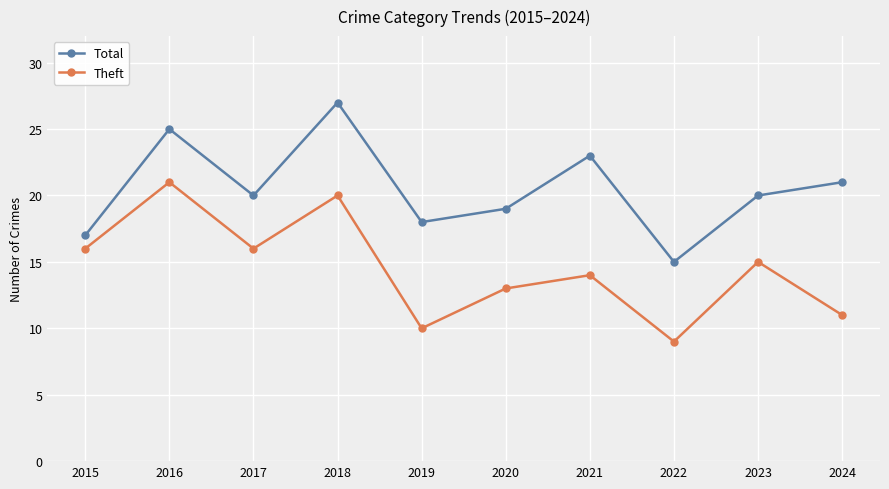

True or false: Total and Theft cross at least once.

False